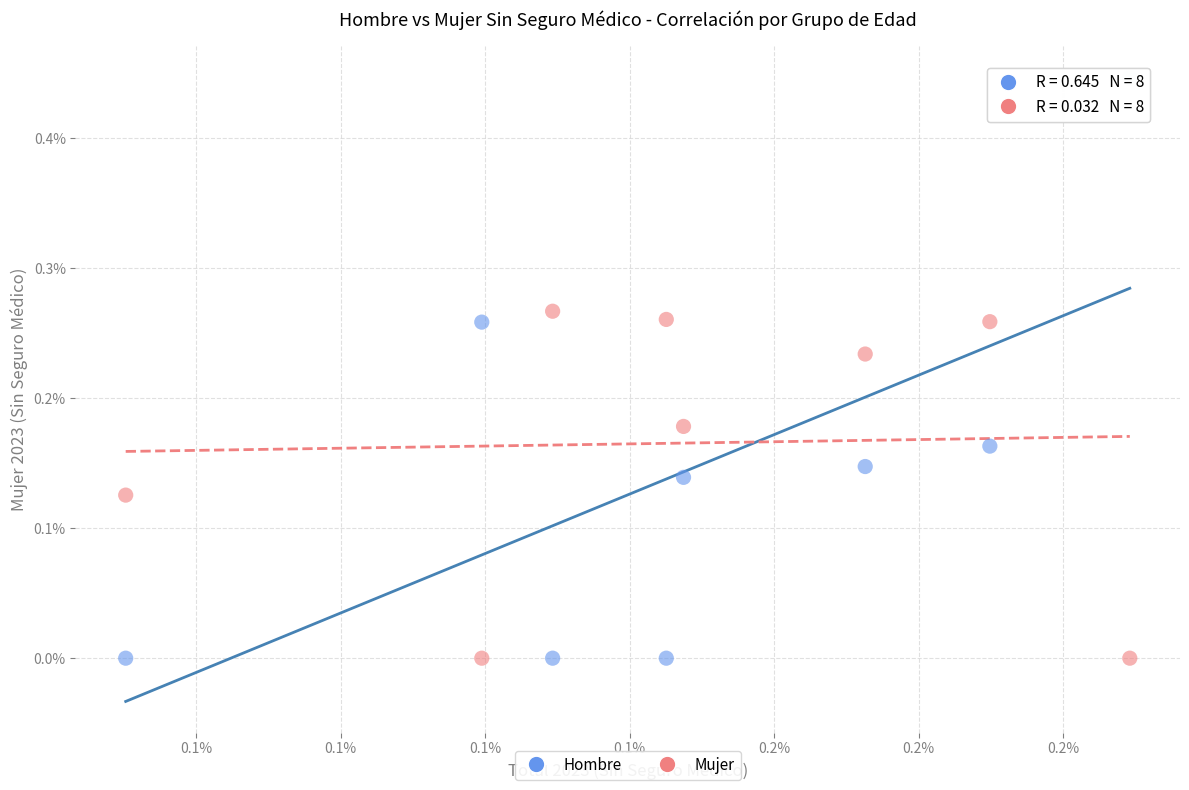

What are all the series names shown in the legend?

Hombre, Mujer